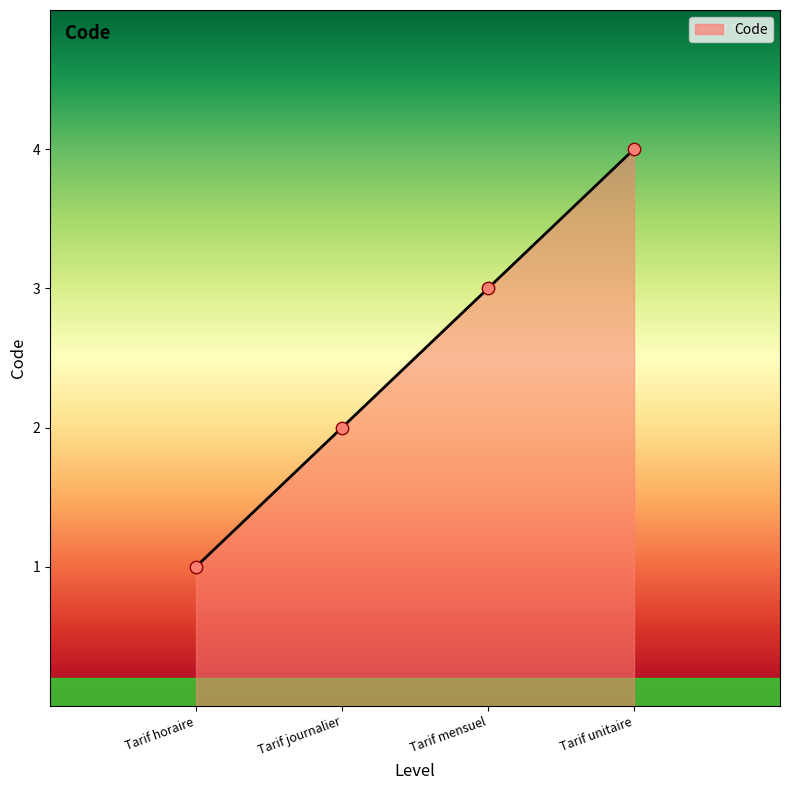

Between Tarif mensuel and Tarif unitaire, which is larger?

Tarif unitaire